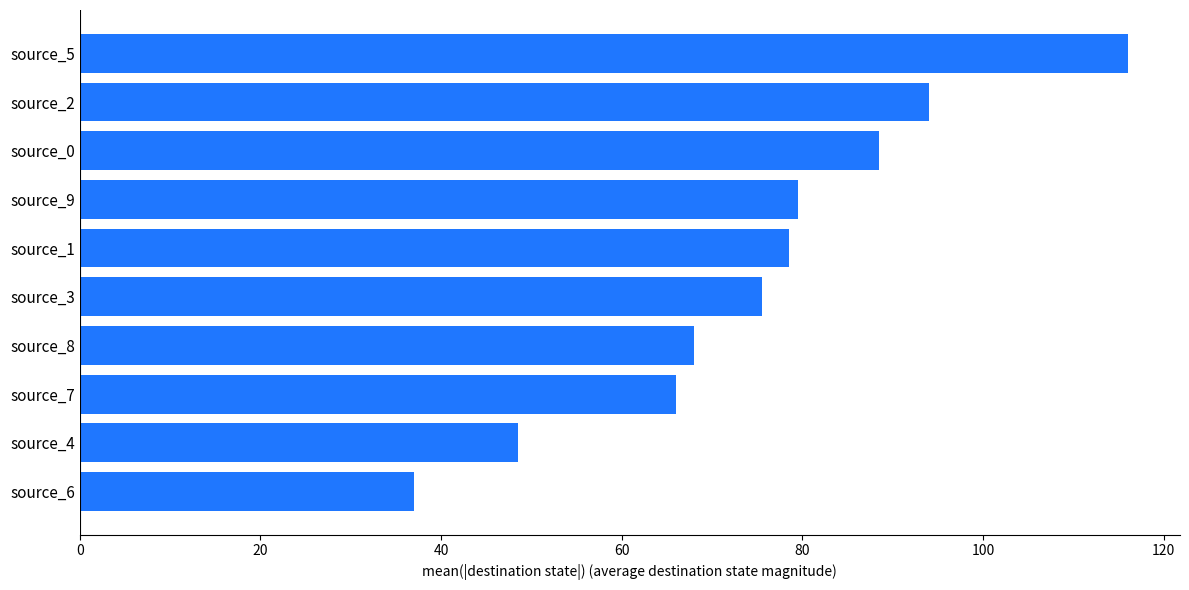

Which category has the lowest value across all series?

source_6